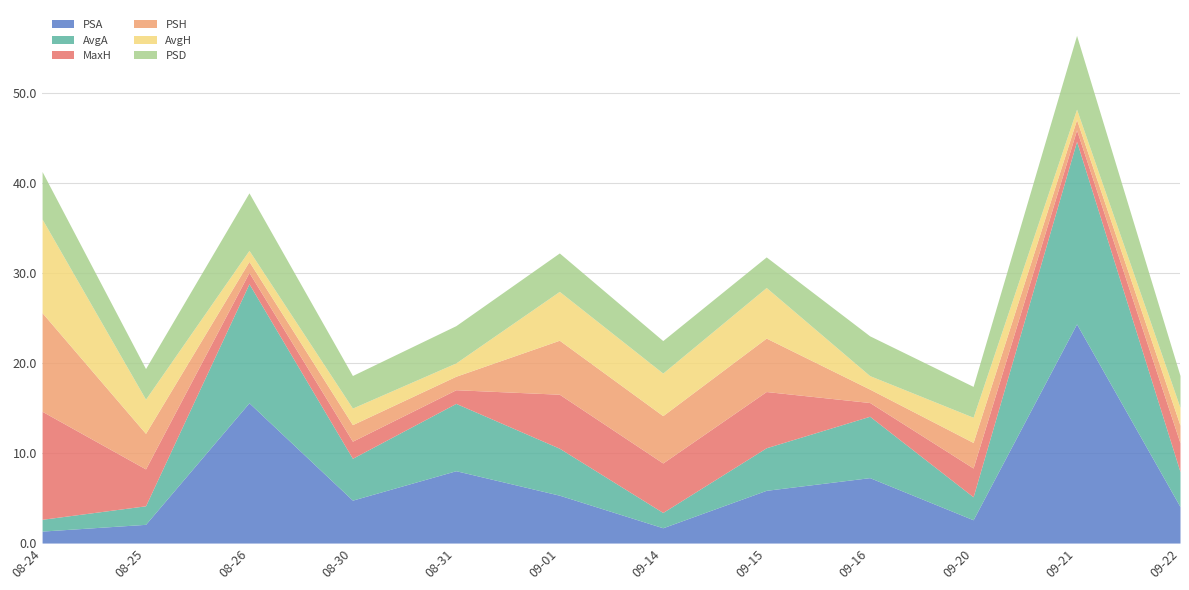

Is it true that PSA equals 15.6 at 08-26?

True